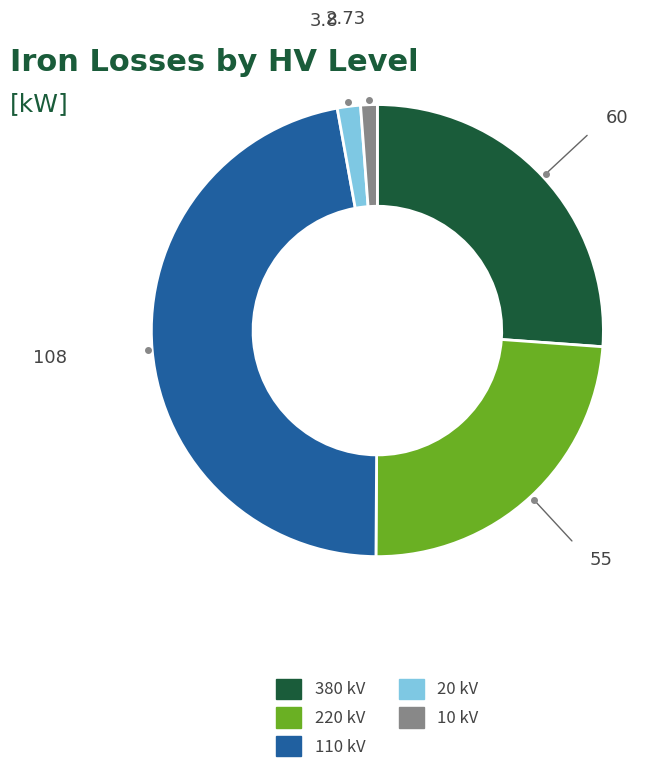

Does 220 kV represent more than half of the total?

No